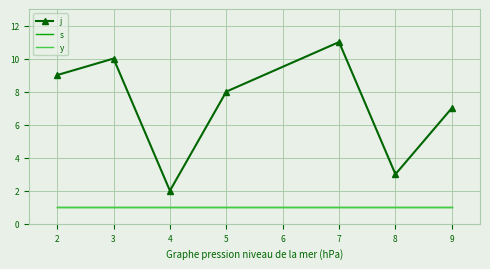

True or false: j has more than 0 points higher than both neighbors.

True